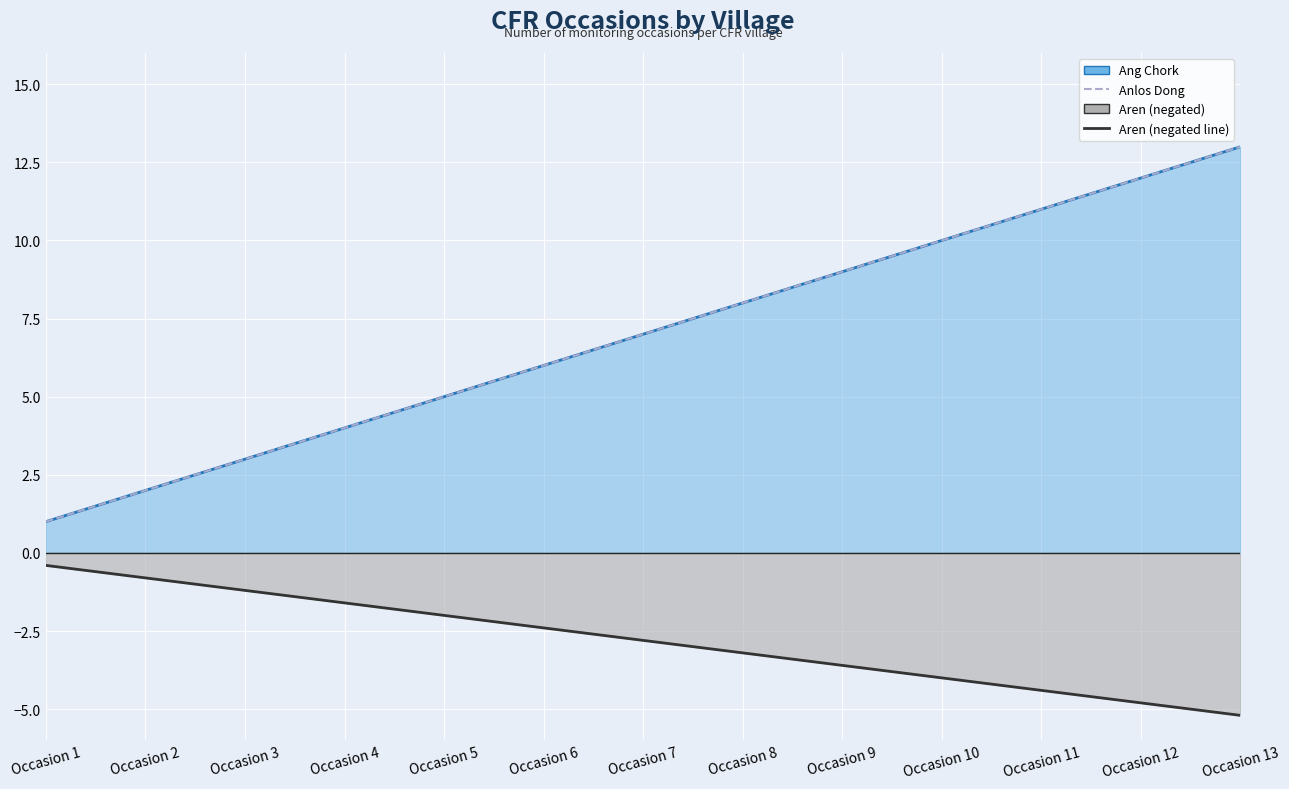

How many series are shown in this chart?

3